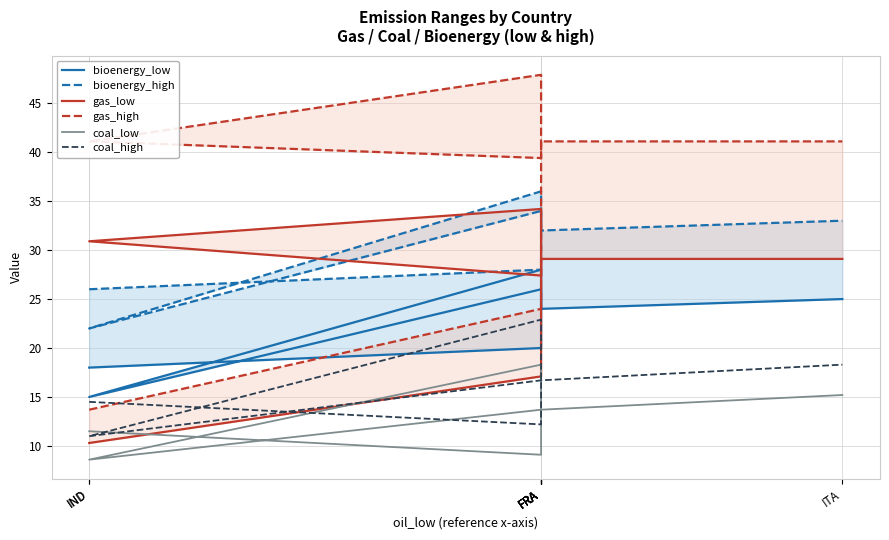

Reading right to left, extract all data points from this chart.

bioenergy_low: 25.0	24.0	26.0	15.0	28.0	24.0	20.0	18.0
bioenergy_high: 33.0	32.0	34.0	22.0	36.0	32.0	28.0	26.0
gas_low: 29.1	29.1	27.4	30.9	34.2	29.1	17.1	10.3
gas_high: 41.1	41.1	39.4	41.1	47.9	41.1	24.0	13.7
coal_low: 15.2	13.7	13.7	8.6	18.3	13.7	9.1	11.5
coal_high: 18.3	16.7	16.7	11.0	22.9	16.7	12.2	14.5